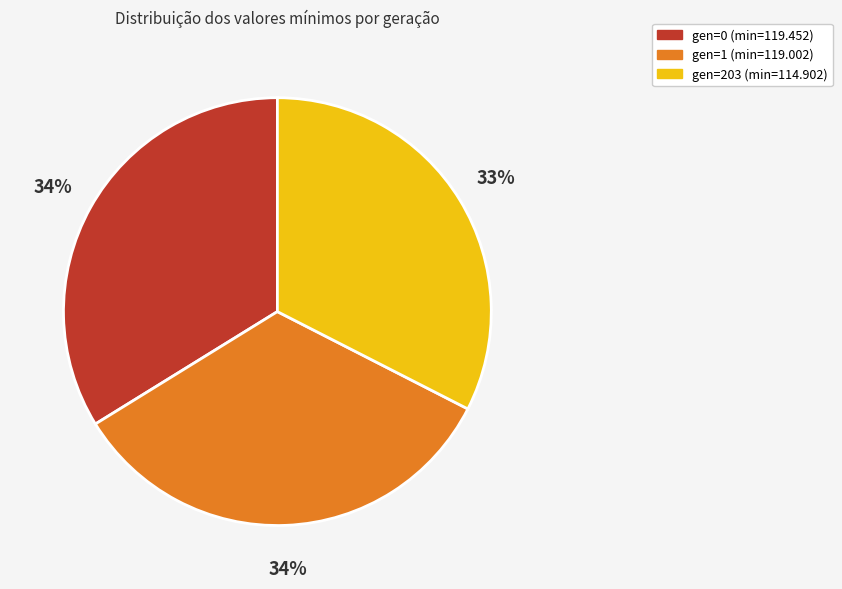

What is the smallest slice in the pie chart?

gen=203 (min=114.902)